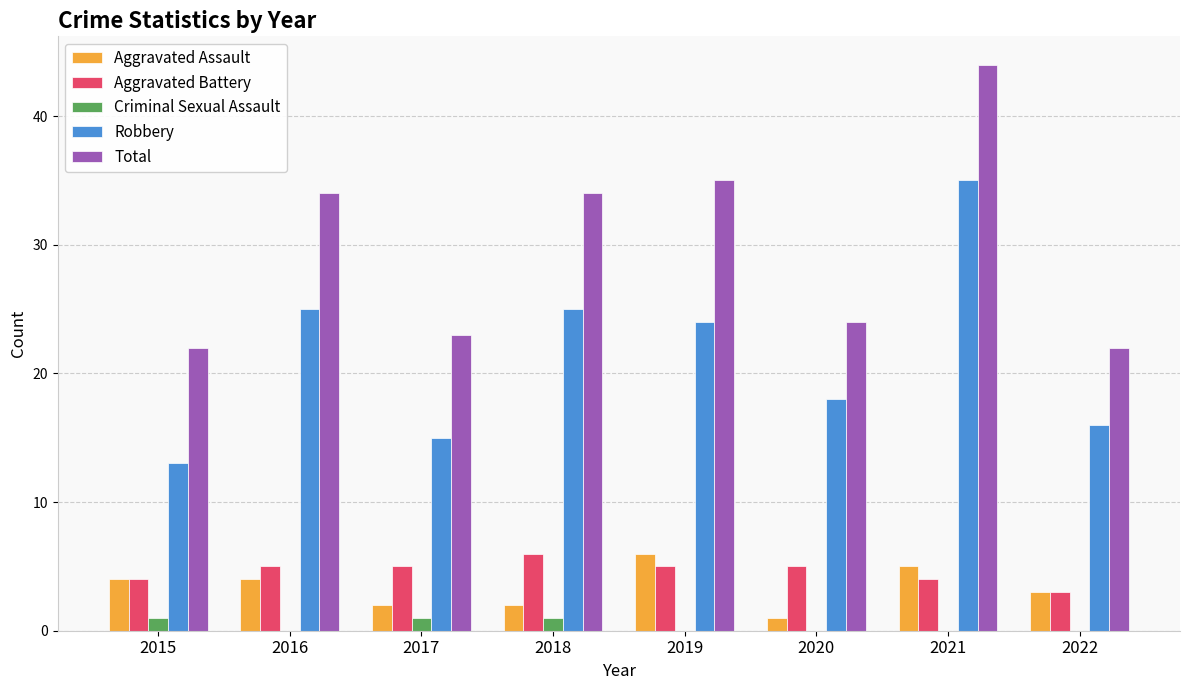

The value of Aggravated Battery at 2020 is 5. True or false?

True